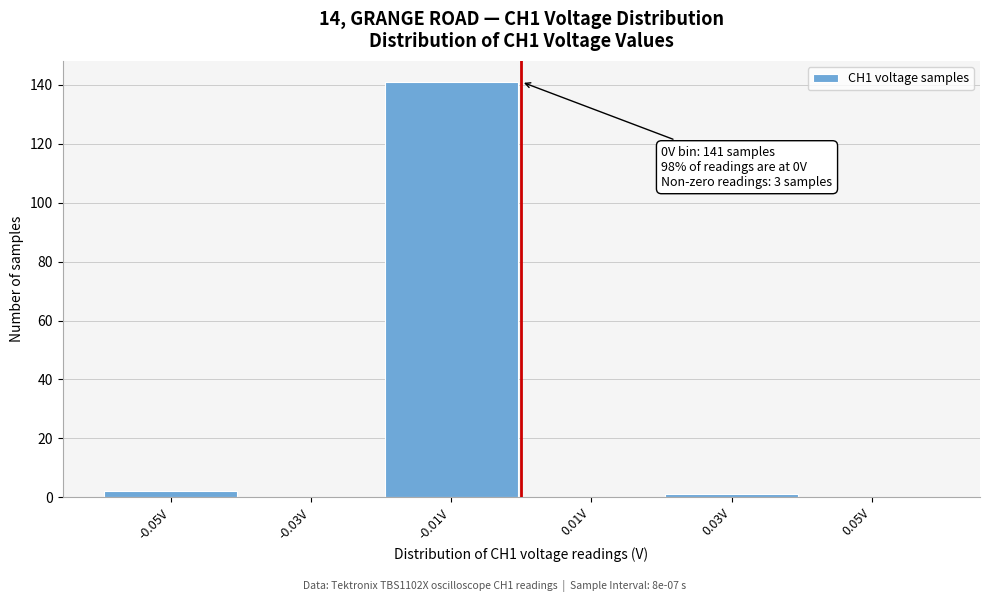

Which range on the x-axis has the tallest bar?

-0.02 to 0.00